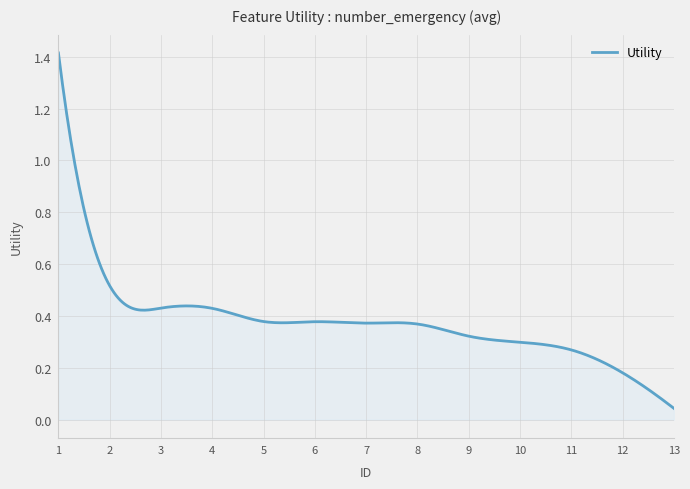

List the labels in order of value, largest first.

1, 2, 3, 4, 5, 6, 7, 8, 9, 10, 11, 12, 13